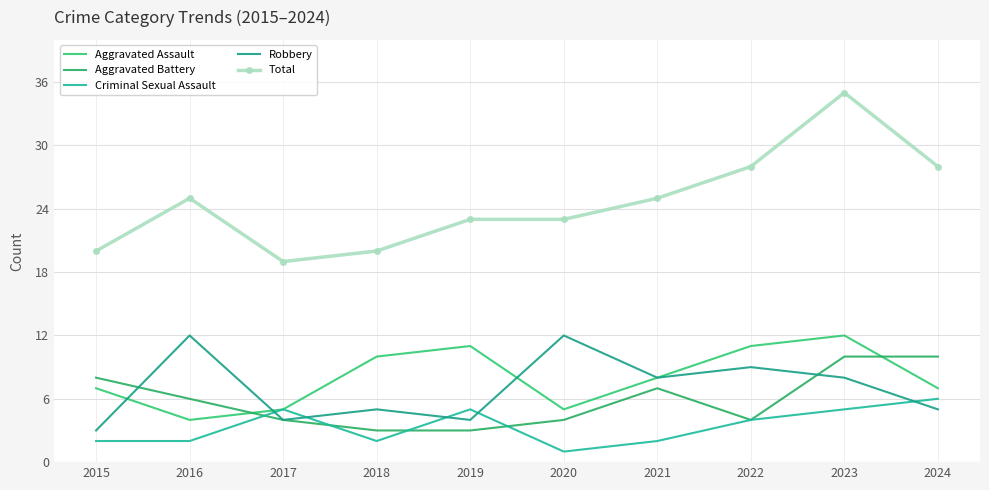

At 2021, list the series in order from smallest to largest.

Criminal Sexual Assault, Aggravated Battery, Aggravated Assault, Robbery, Total